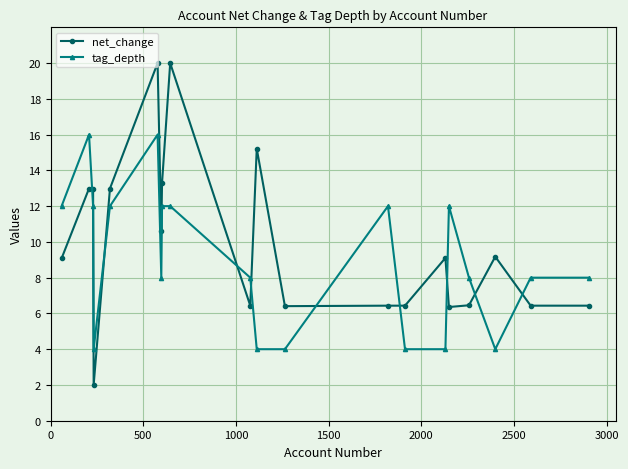

Which series has the largest total across all categories?

net_change